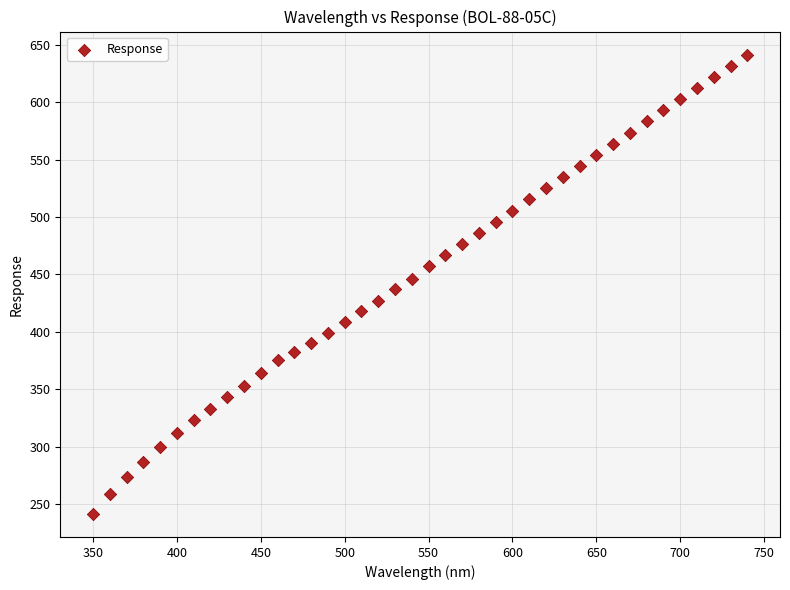

What is the range of X values (max minus min)?

390.0